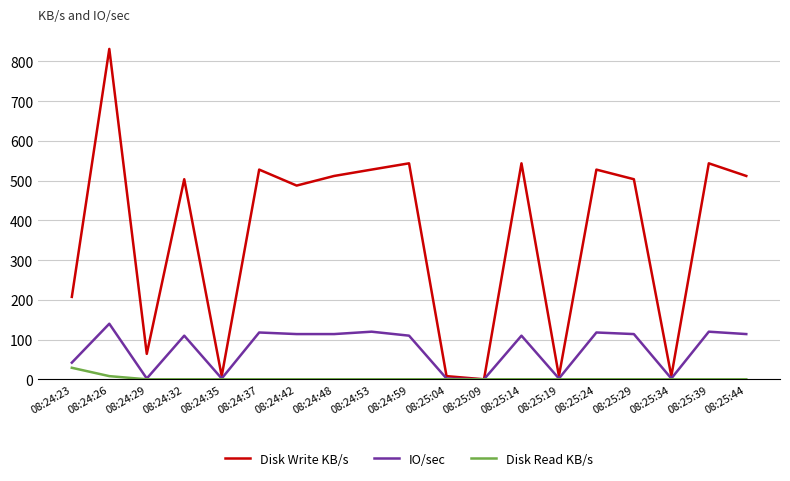

Between 08:24:48 and 08:25:19, which series saw the biggest shift?

Disk Write KB/s